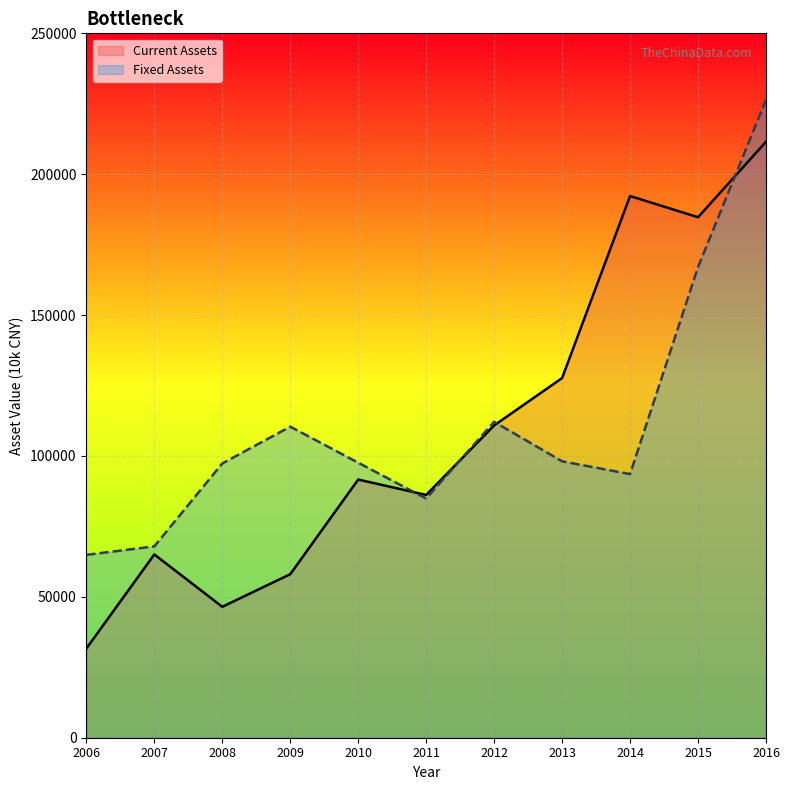

What is the highest value of the Fixed Assets series?

226375